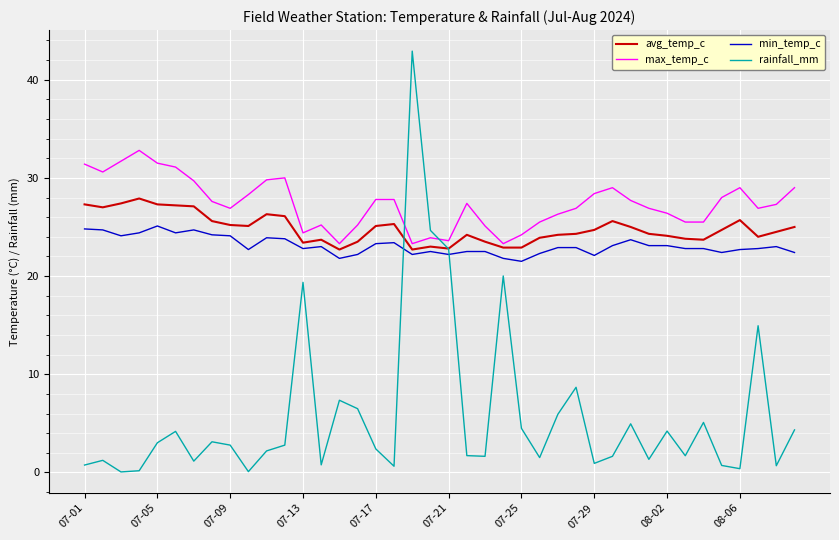

Which series has the widest spread of values?

rainfall_mm